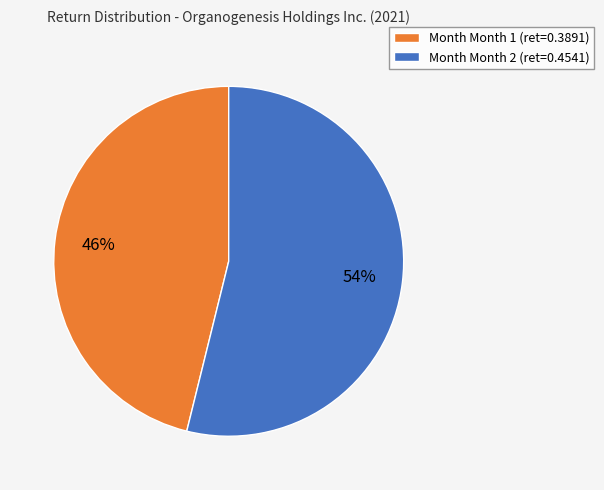

Rank the categories by value from highest to lowest.

Month Month 2 (ret=0.4541), Month Month 1 (ret=0.3891)